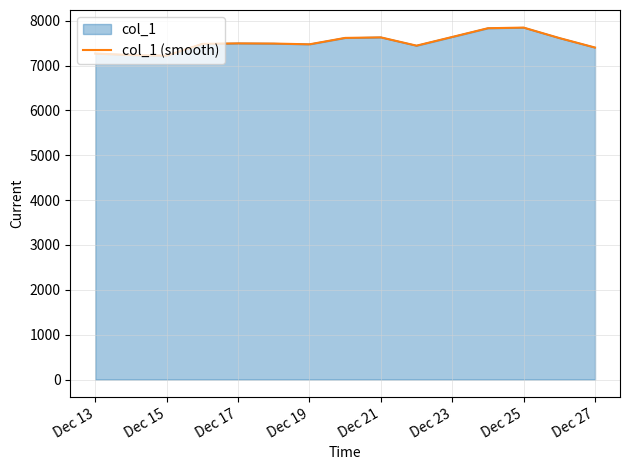

What is the difference between the maximum and minimum values?

627.0